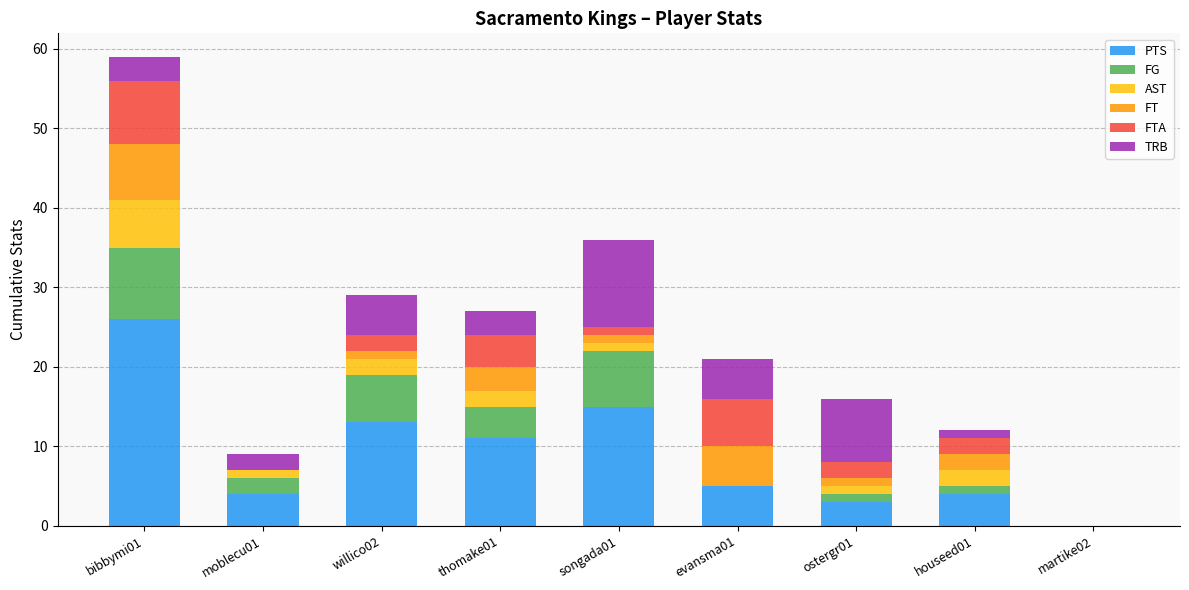

What are all the series names shown in the legend?

PTS, FG, AST, FT, FTA, TRB